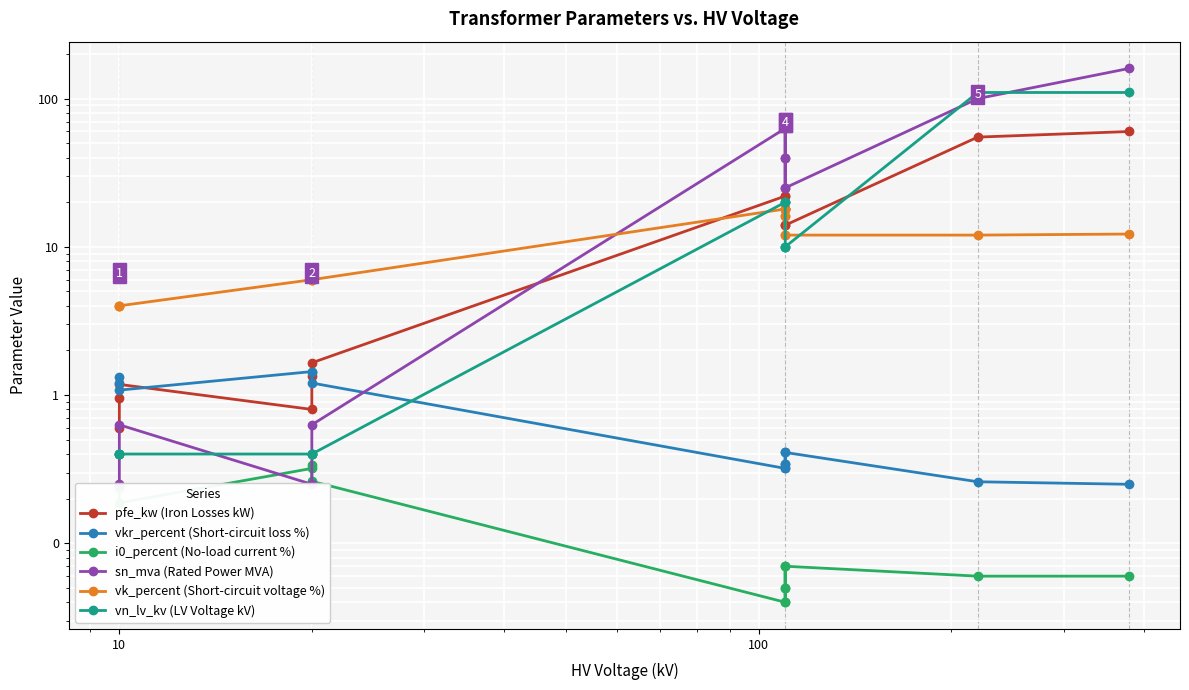

True or false: vn_lv_kv (LV Voltage kV) has more than 2 interior local peaks.

False